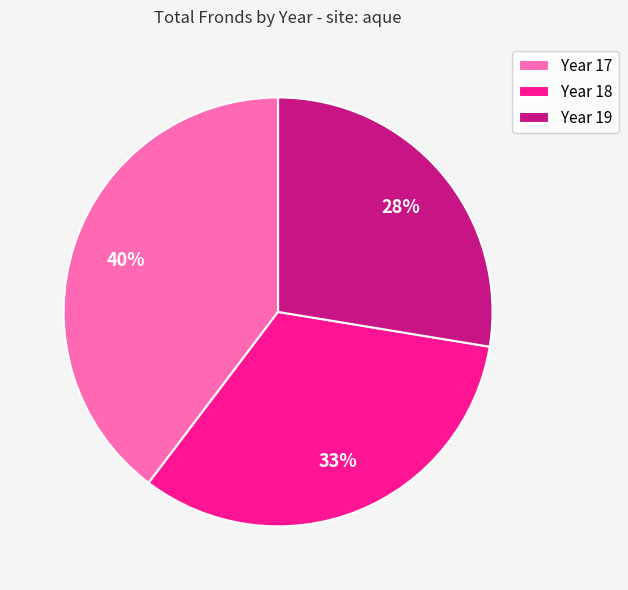

Which has a higher value, Year 18 or Year 17?

Year 17